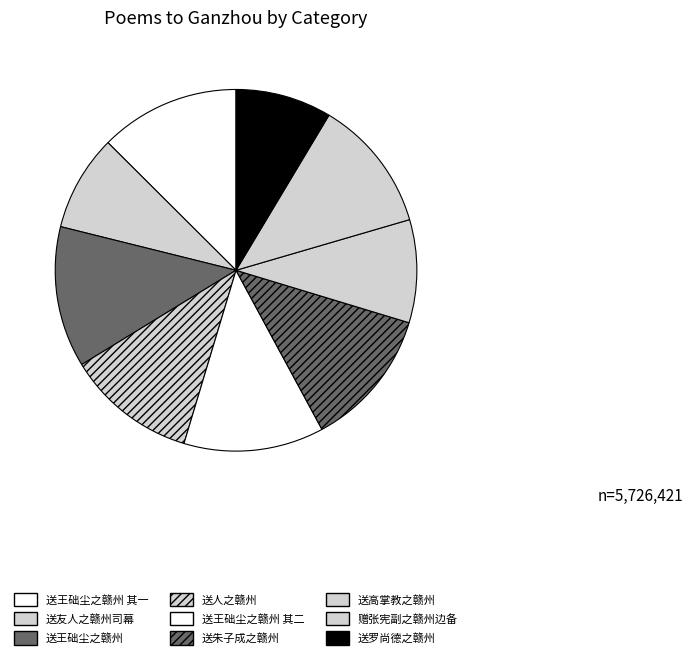

To the nearest percent, what portion does 送人之赣州 represent?

12%